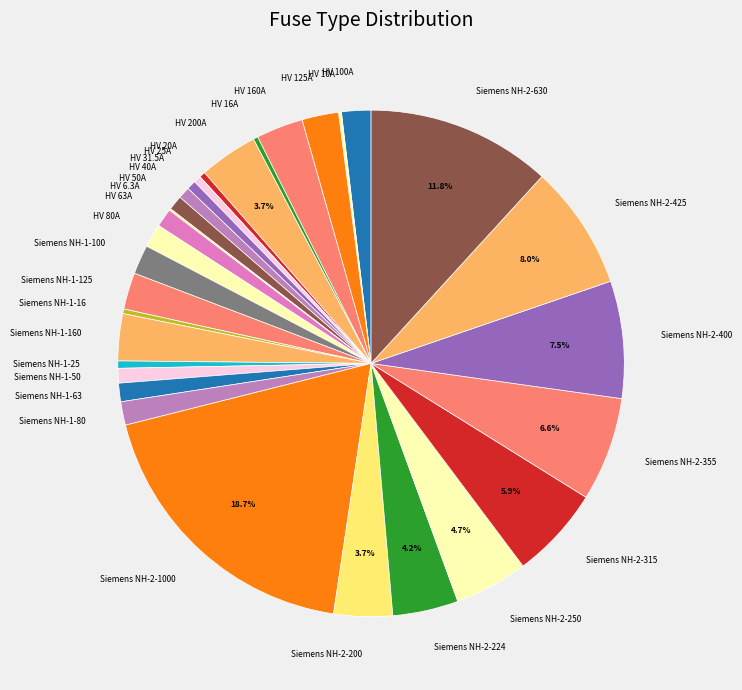

How much of the chart is everything except Siemens NH-2-1000?

81.3%